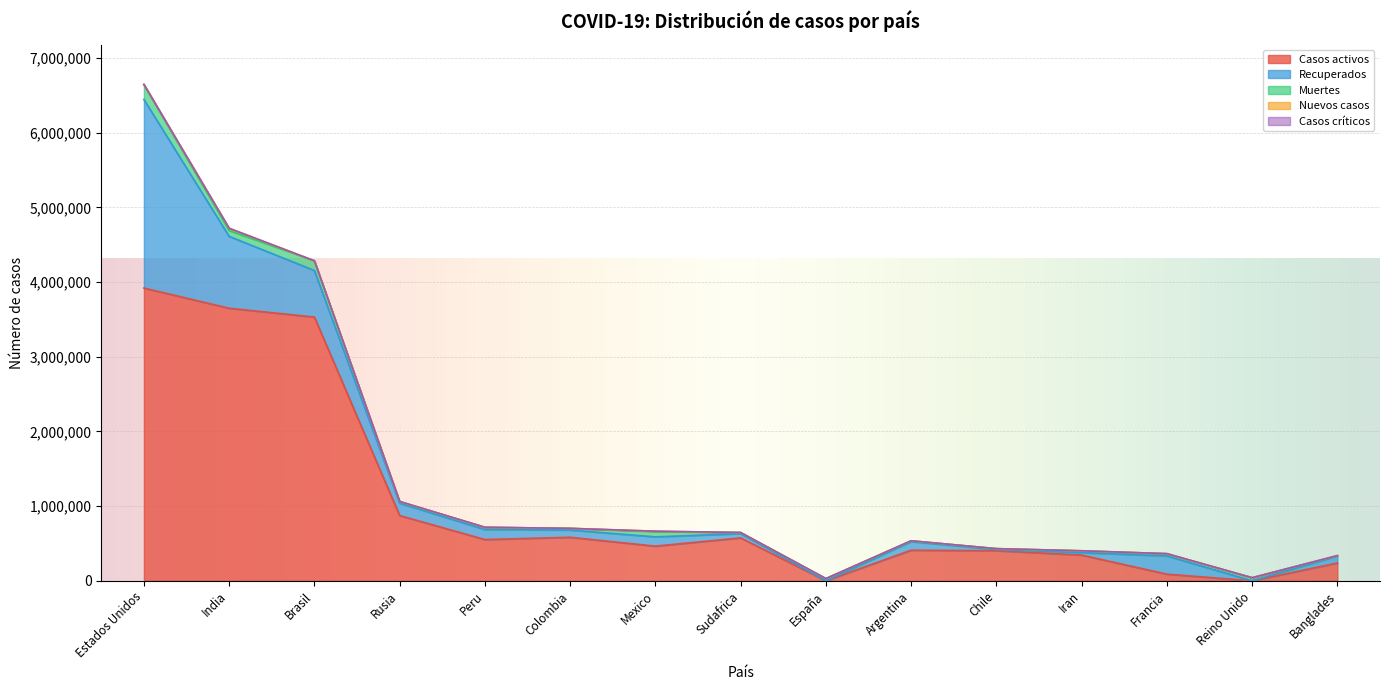

Rank the series by their maximum value, from lowest to highest.

Casos críticos, Nuevos casos, Muertes, Recuperados, Casos activos